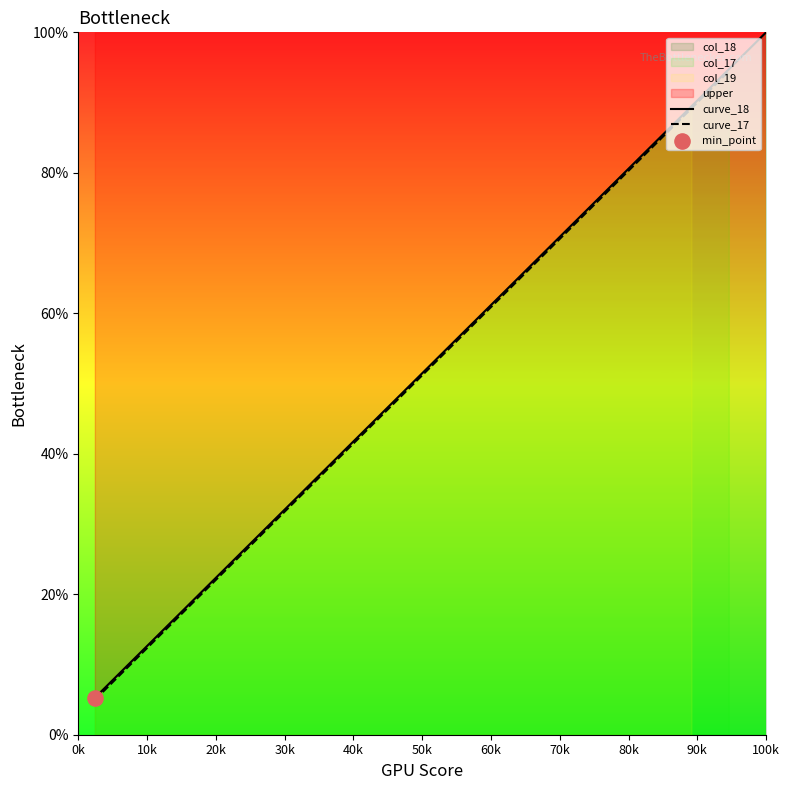

What is the highest value of the curve_18 series?

100.0